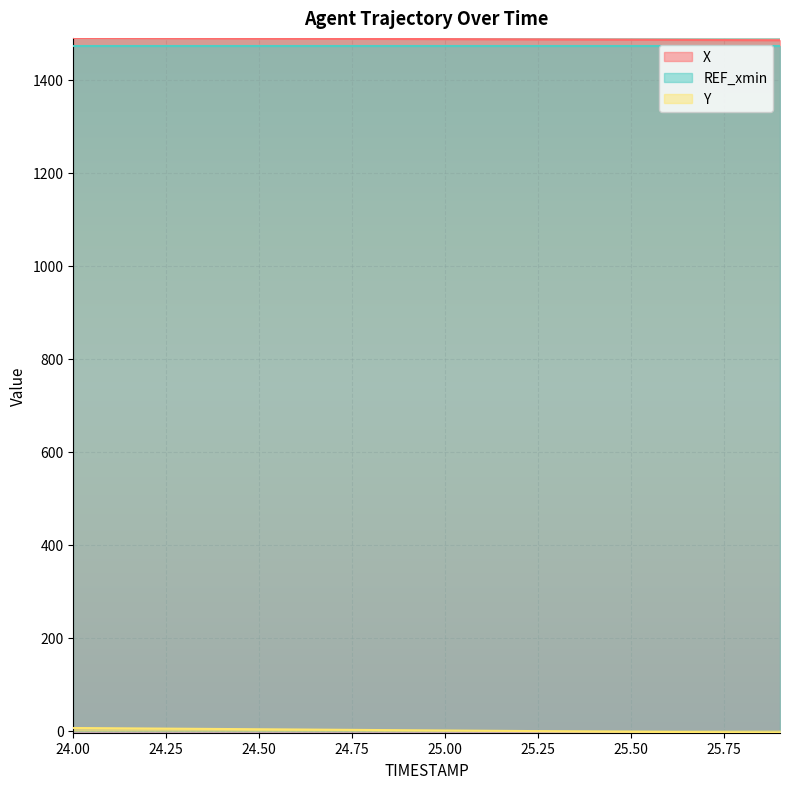

Between 24.3 and 25.5, which series saw the biggest shift?

Y